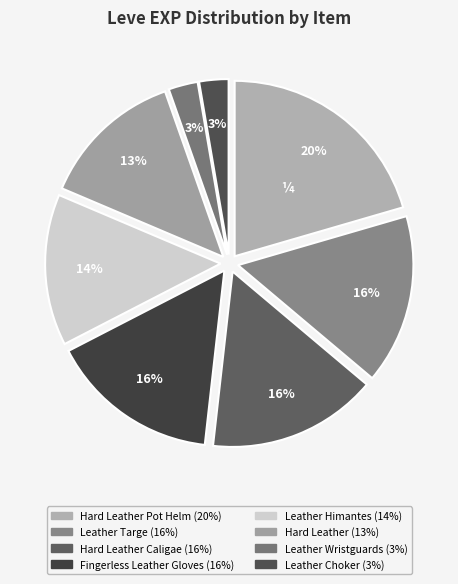

Count the number of slices in the pie.

8